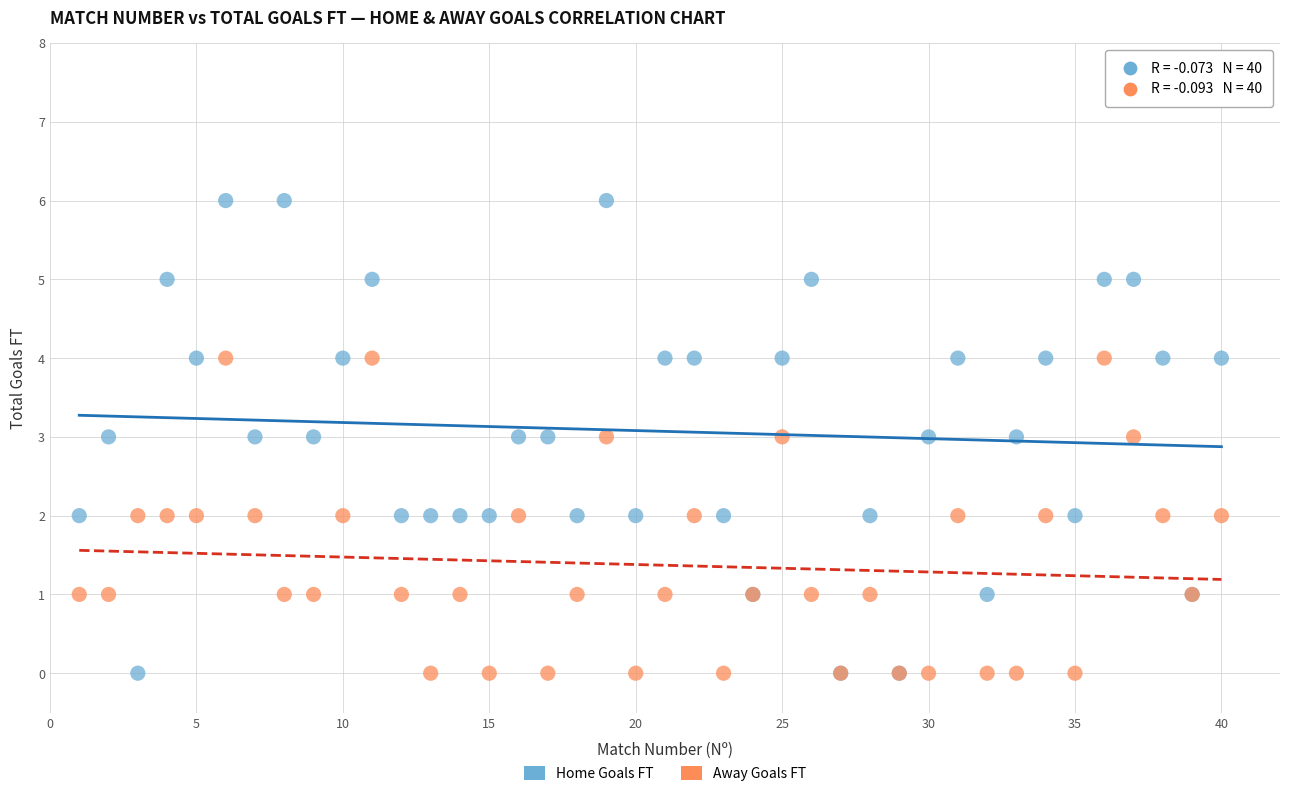

Which series has the largest Y range (max minus min)?

Home Goals FT